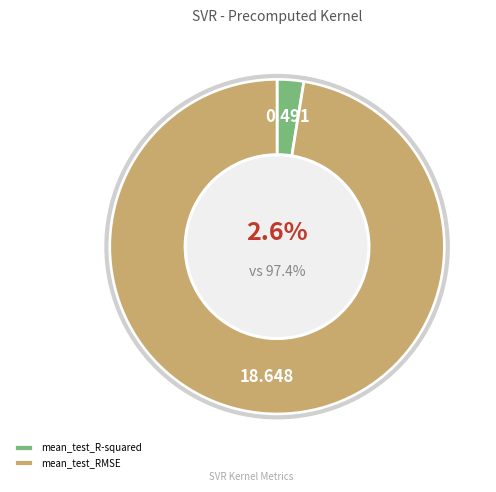

To the nearest percent, what is the combined percentage of mean_test_RMSE and mean_test_R-squared?

100%